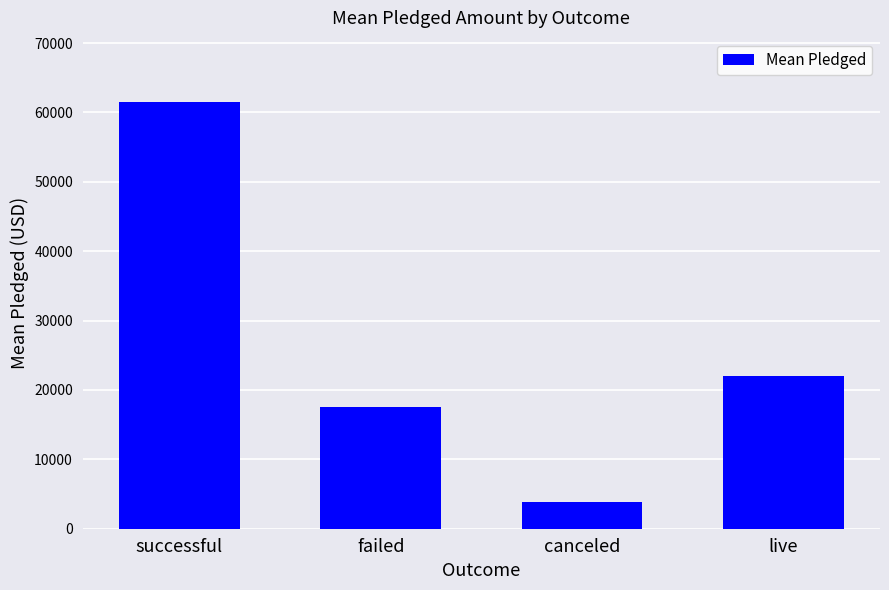

What is the difference between the second highest and second lowest values?

4408